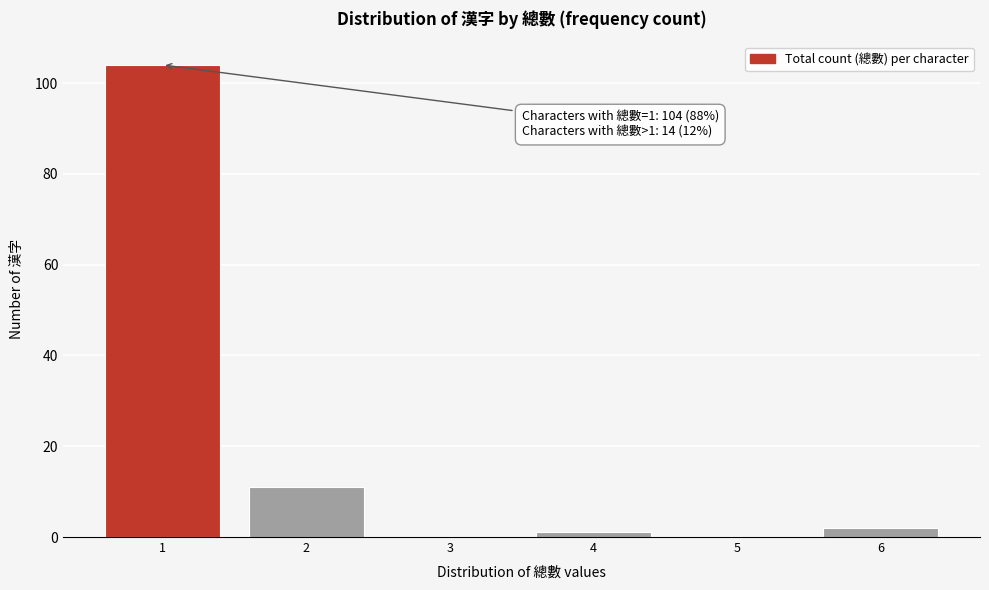

Reading right to left, list all the values displayed in this chart.

6=2	5=0	4=1	3=0	2=11	1=104